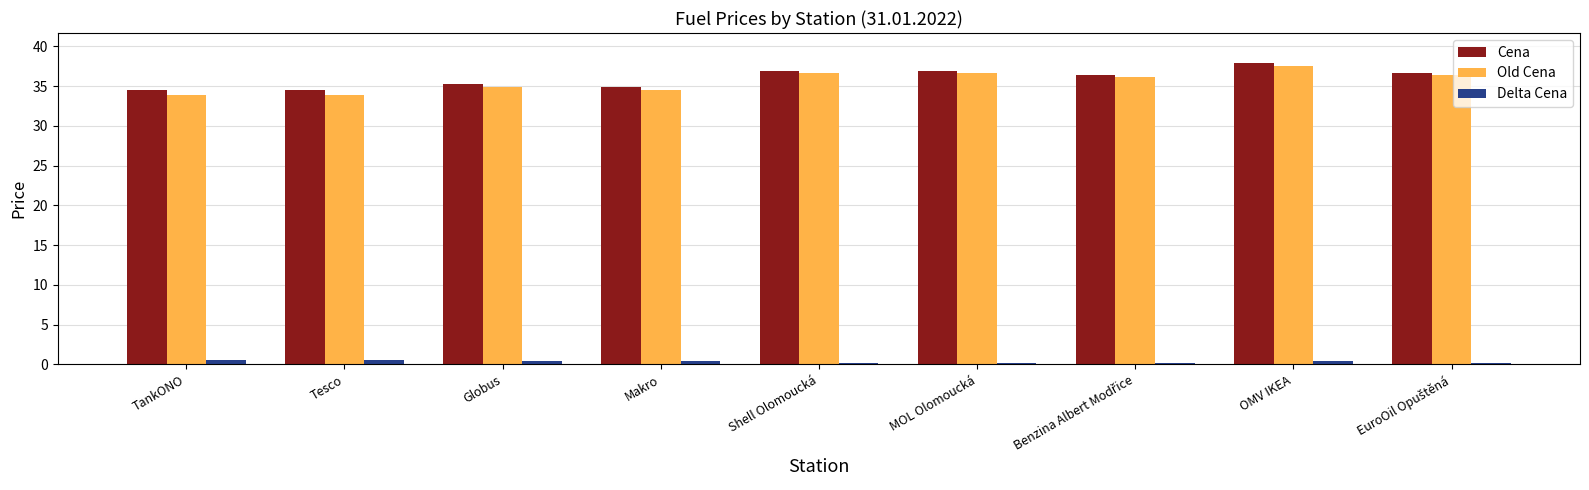

What is the spread (max minus min) of values at Globus?

34.9